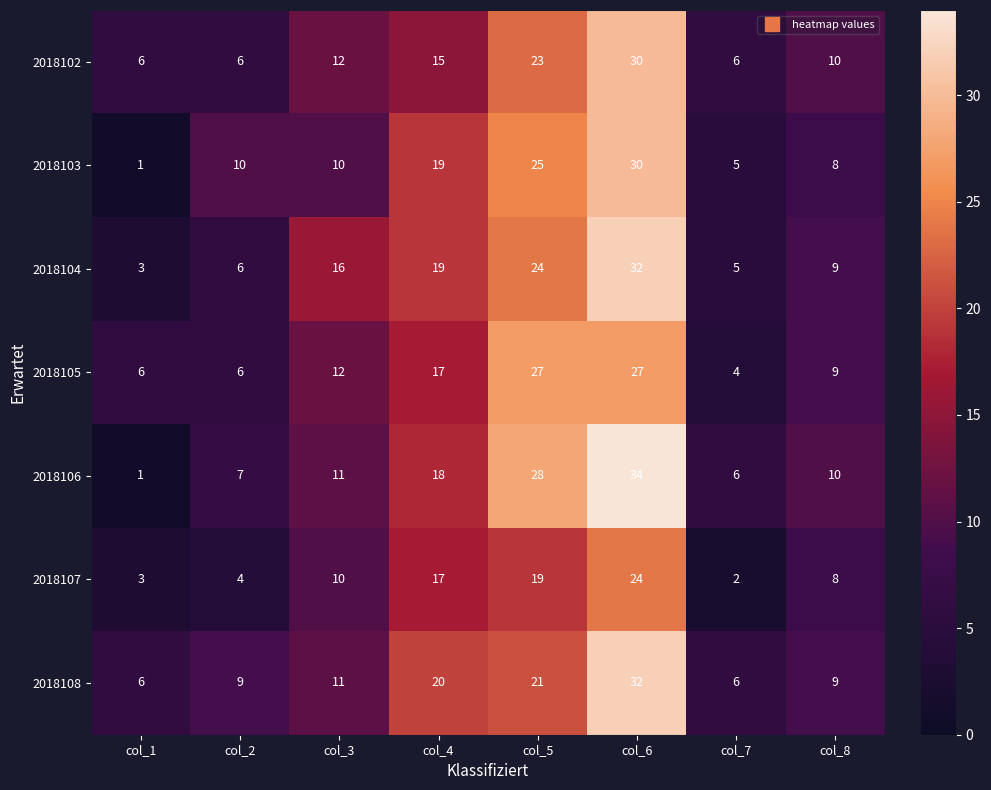

Which category has the lowest value across all series?

col_1